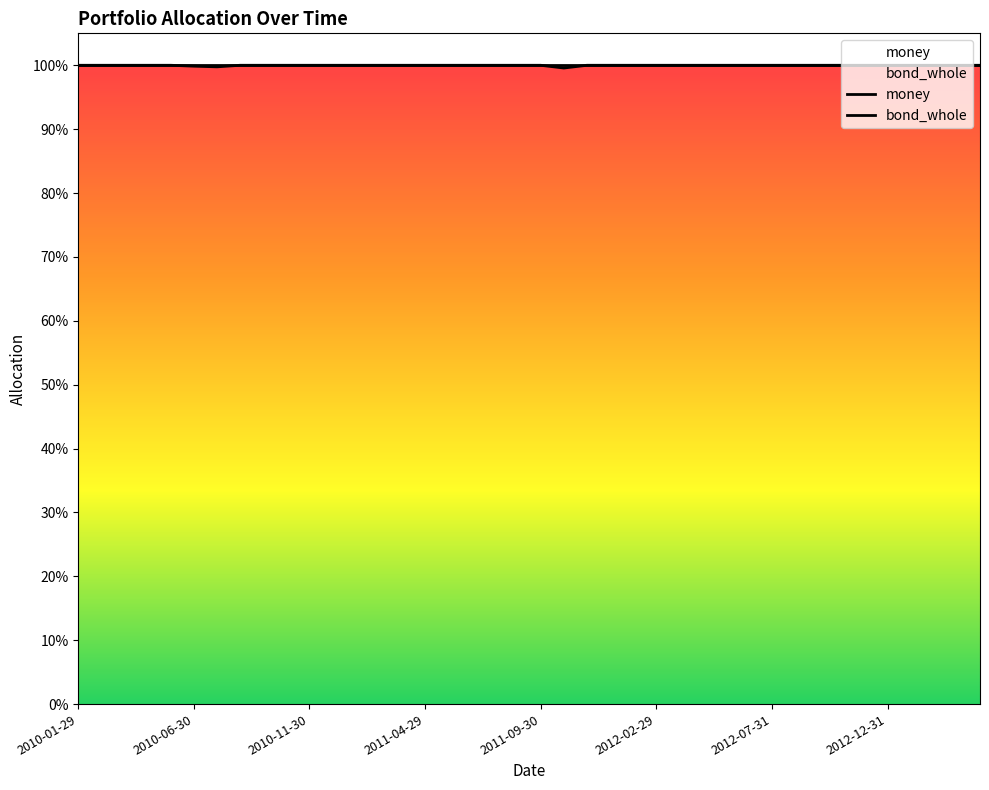

How many lines are shown in the chart?

2